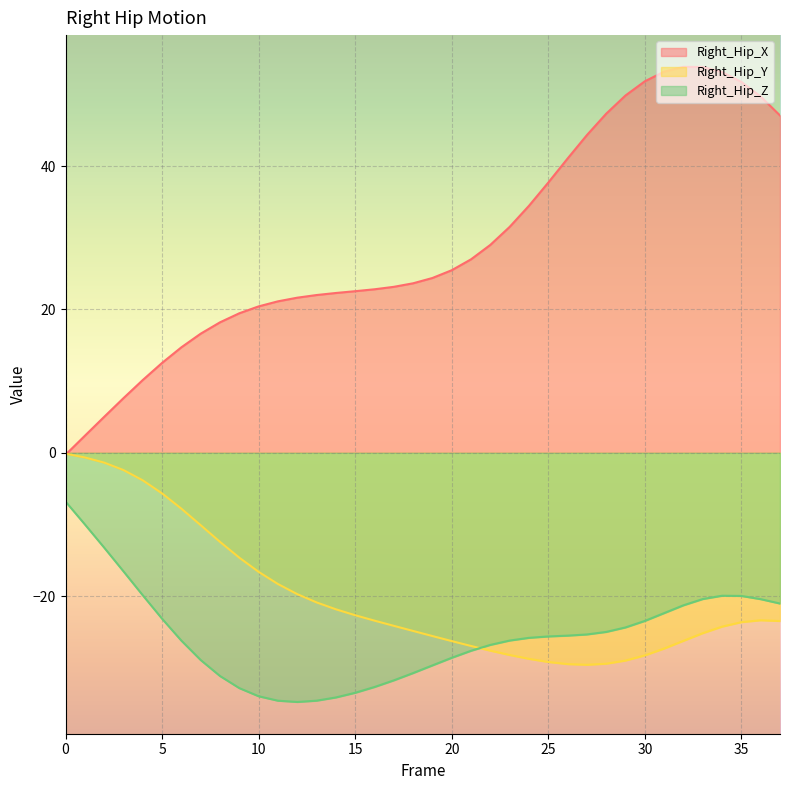

What is the difference between the maximum and minimum values in the Right_Hip_Z series?

28.0